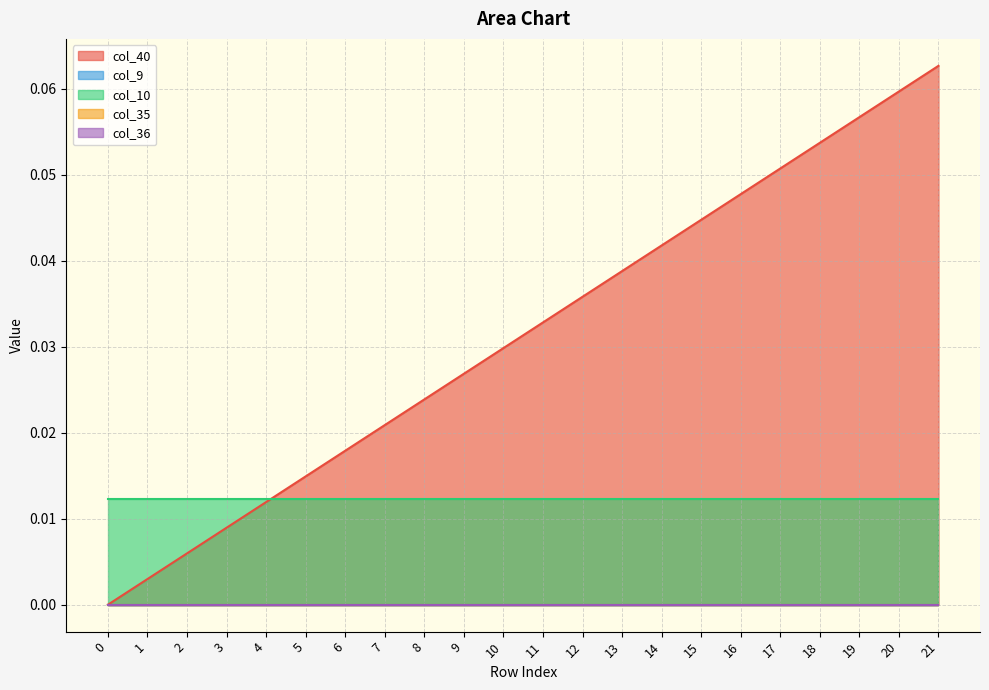

Rank the series at 13 from highest to lowest value.

col_40, col_10, col_9, col_35, col_36